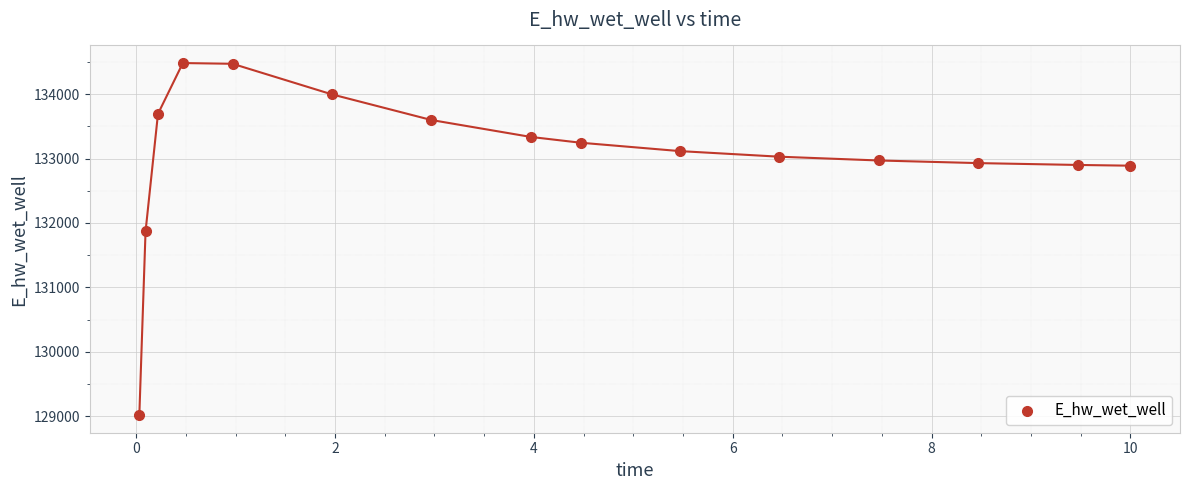

What is the range of Y values (max minus min)?

5466.1